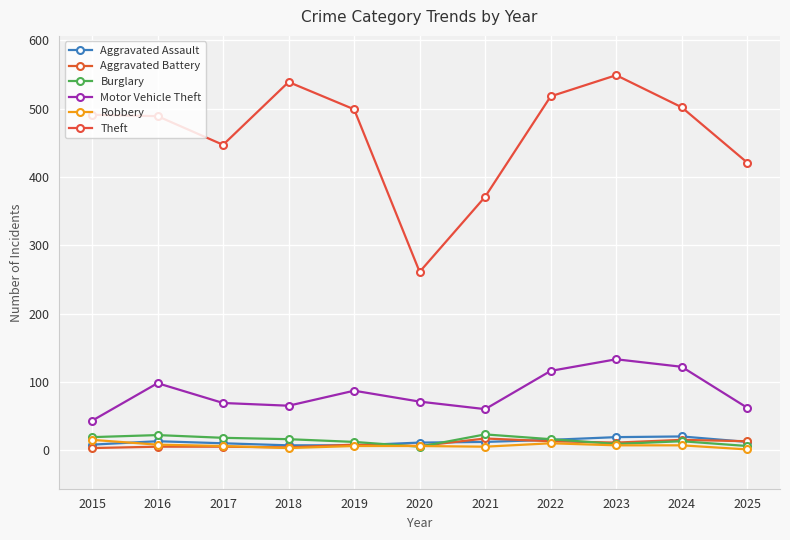

What is the total value across all series at 2024?

679